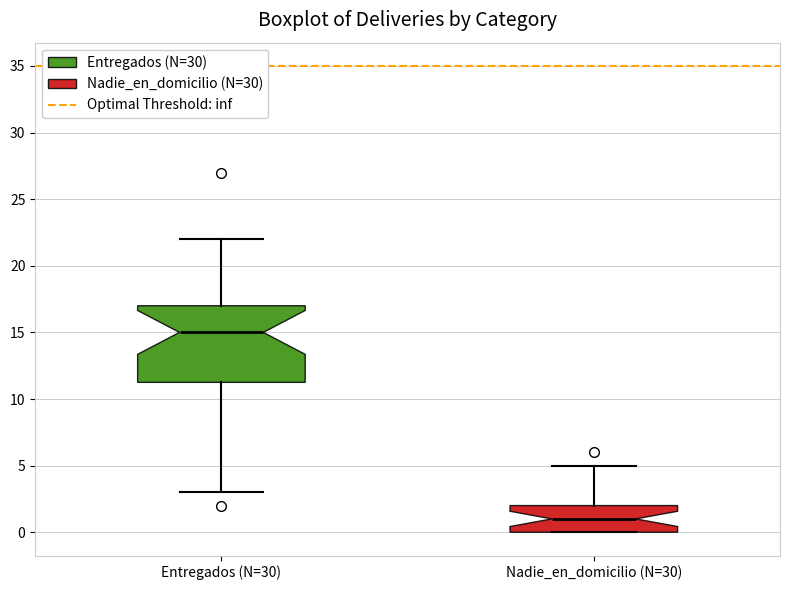

Where is the upper edge of the box for Entregados (N=30) on the y-axis? The values are not printed on the chart, so give them approximately, as read against the axis.

17.0